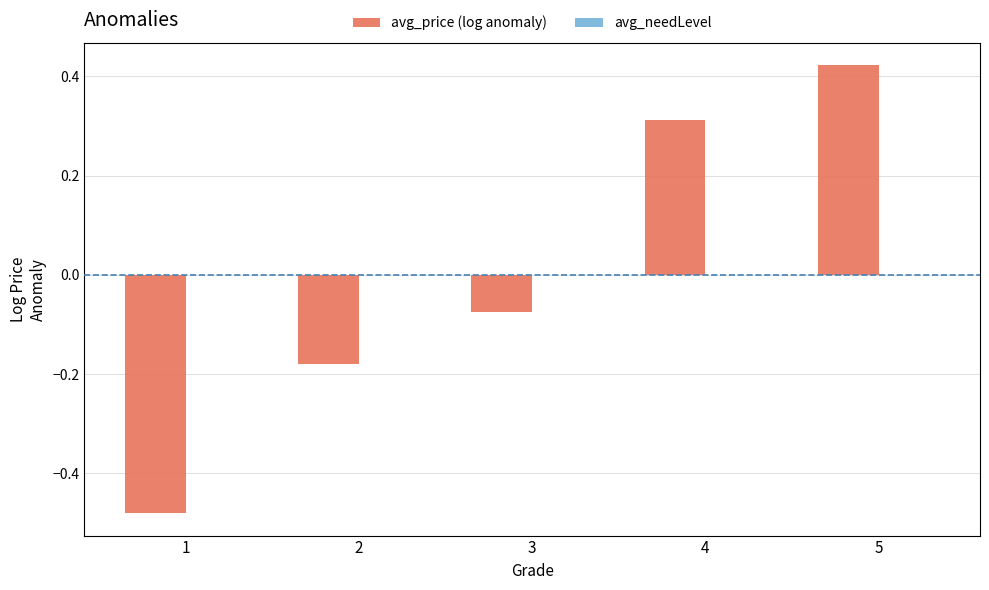

Does the chart contain any negative values?

Yes